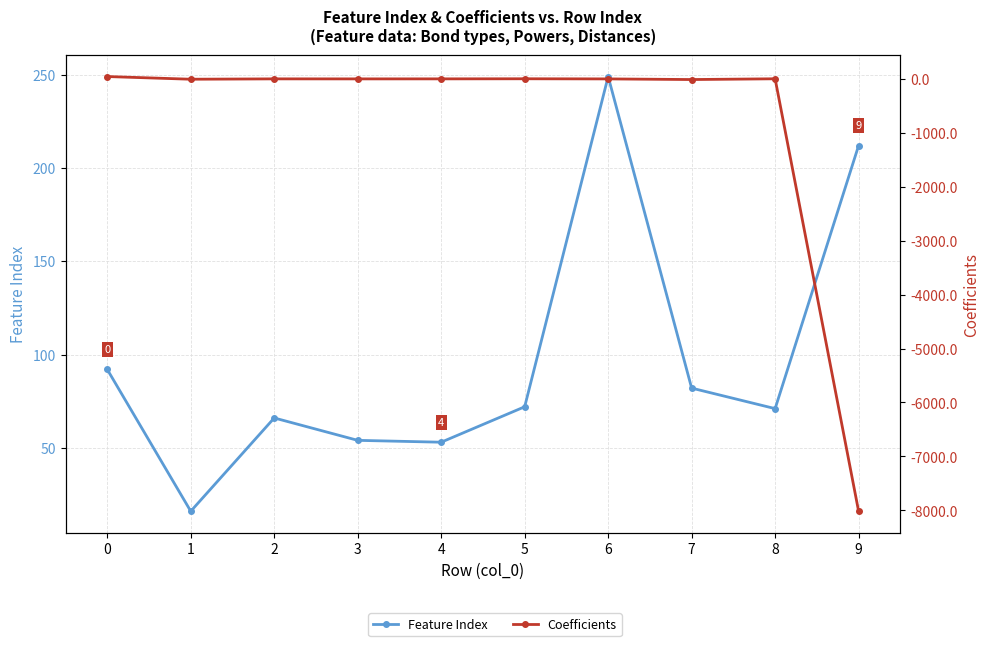

What is the spread (max minus min) of values at 4?

52.6